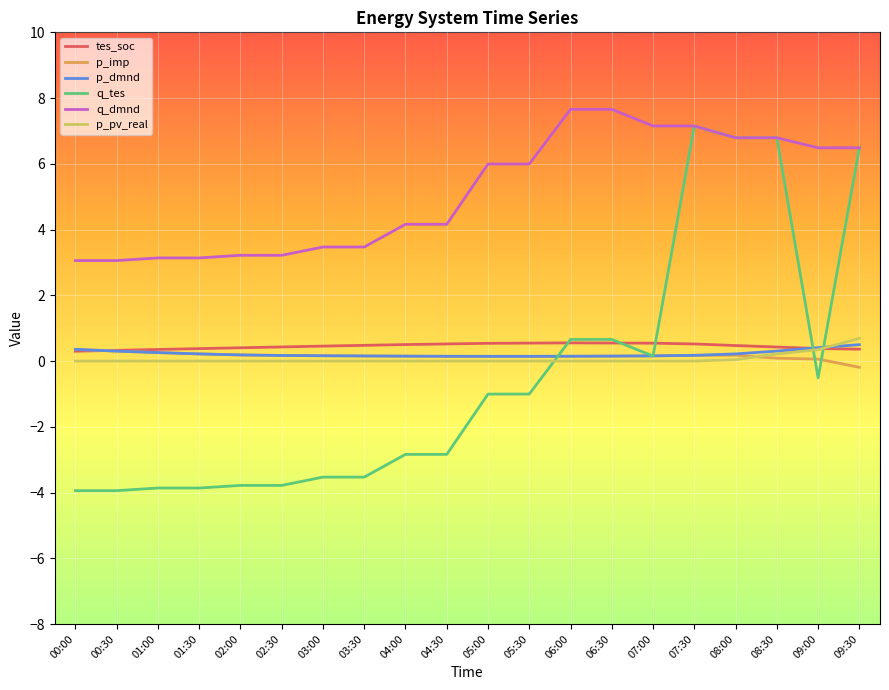

What position from the right is 07:30?

5